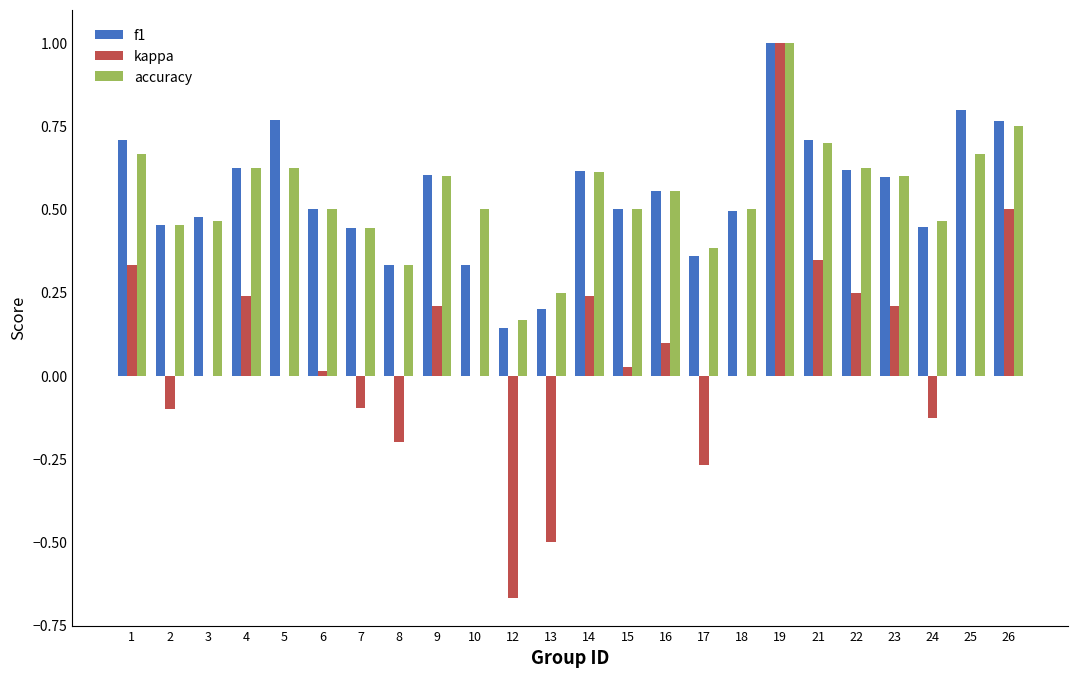

What is the sum of the f1 values at 17 and 5?

1.1